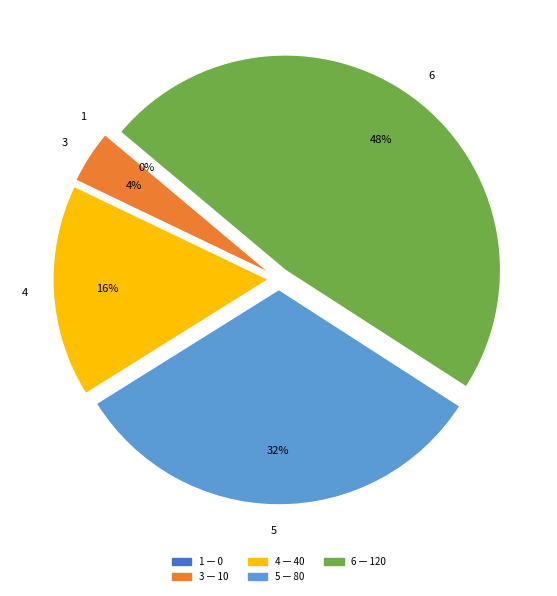

Which category has the biggest portion of the pie?

6